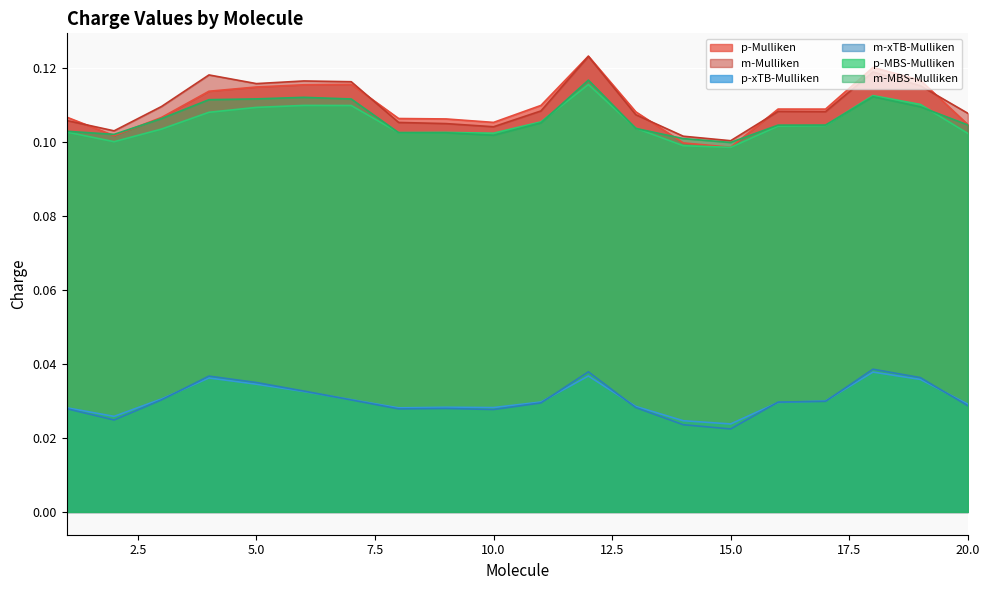

In p-MBS-Mulliken, how many points are higher than both neighbors (excluding endpoints)?

4